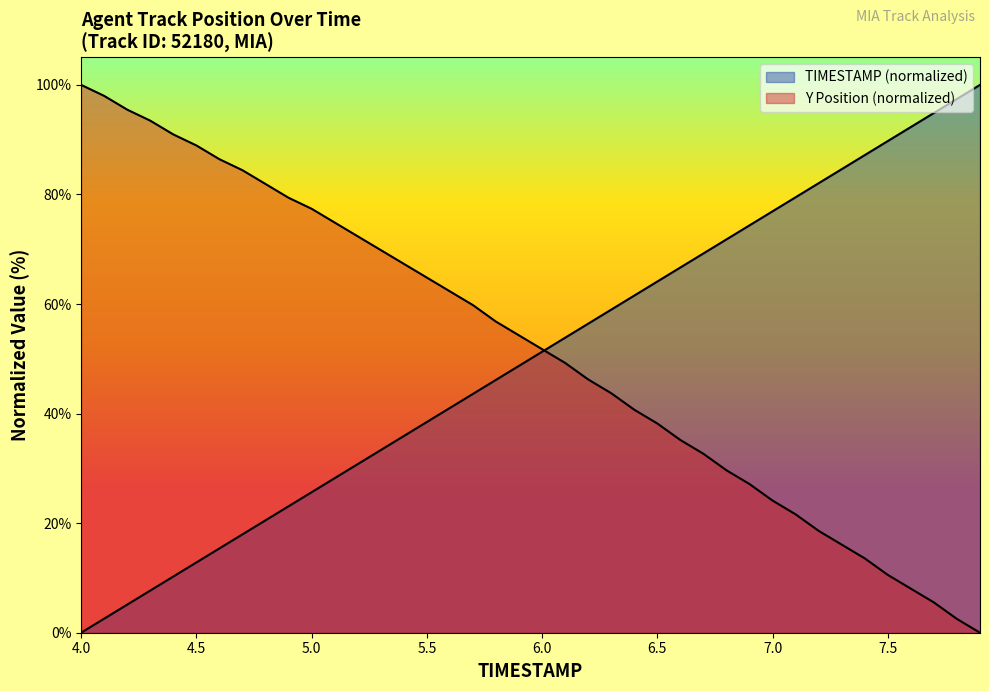

What is the difference between the maximum and minimum values in the Y series?

100.0